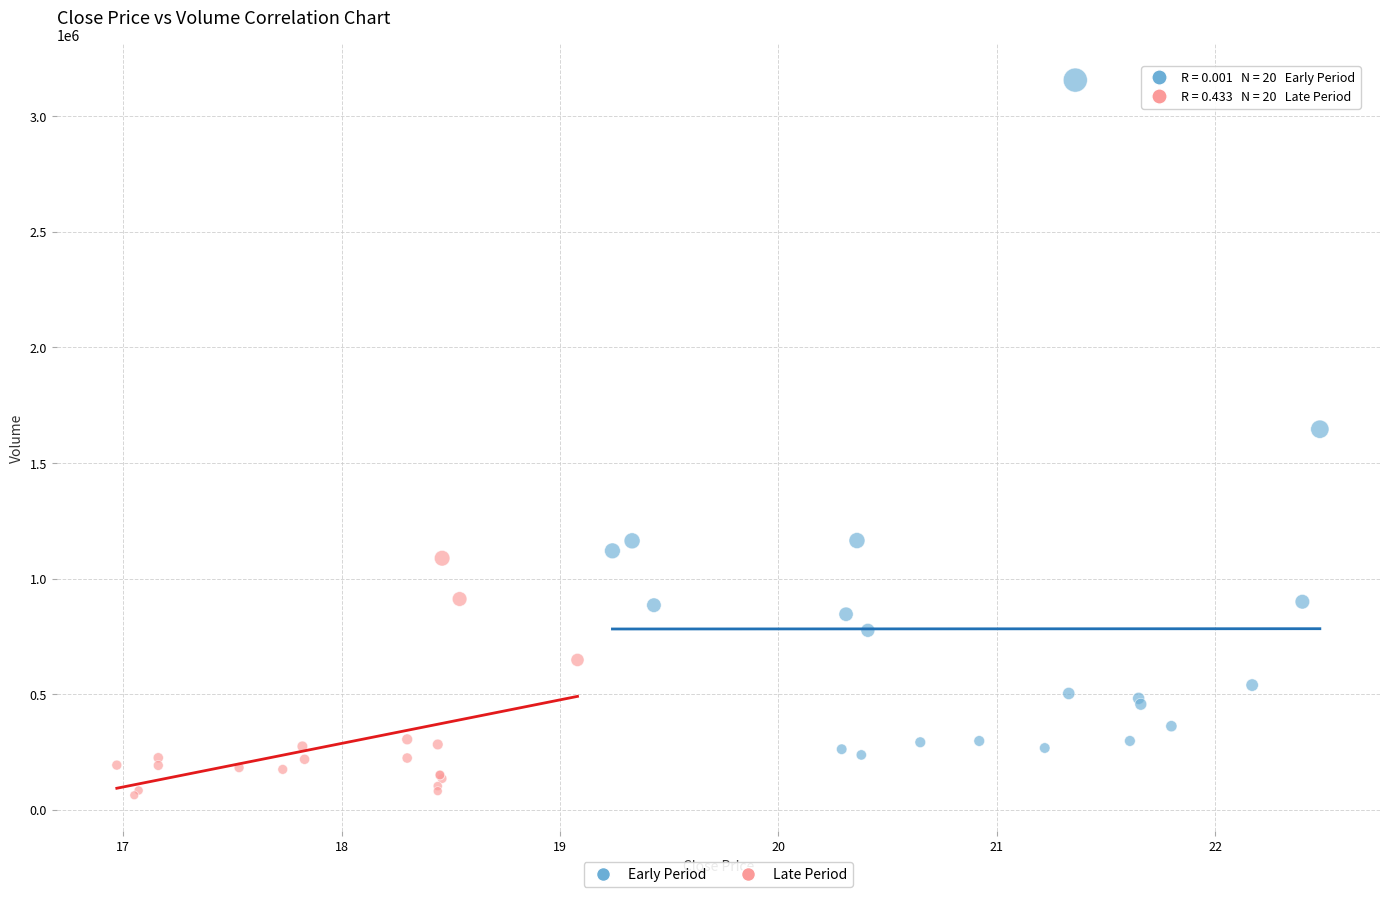

Which series reaches the minimum Y coordinate?

Late Period